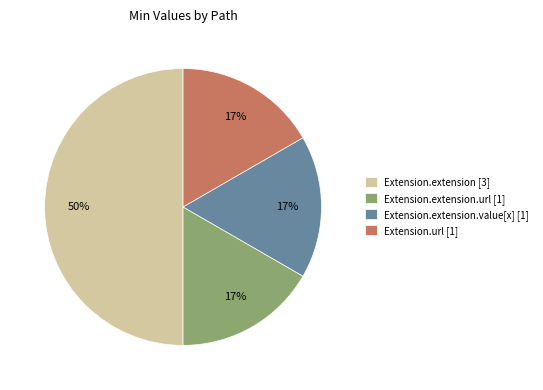

How many slices are in this pie chart?

4